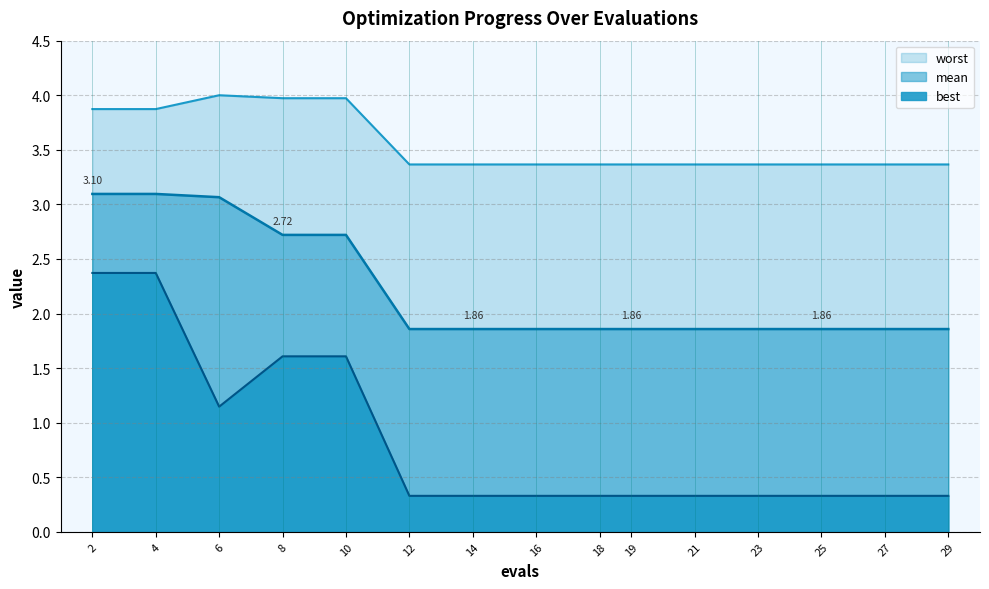

Where is the first local maximum for worst?

6